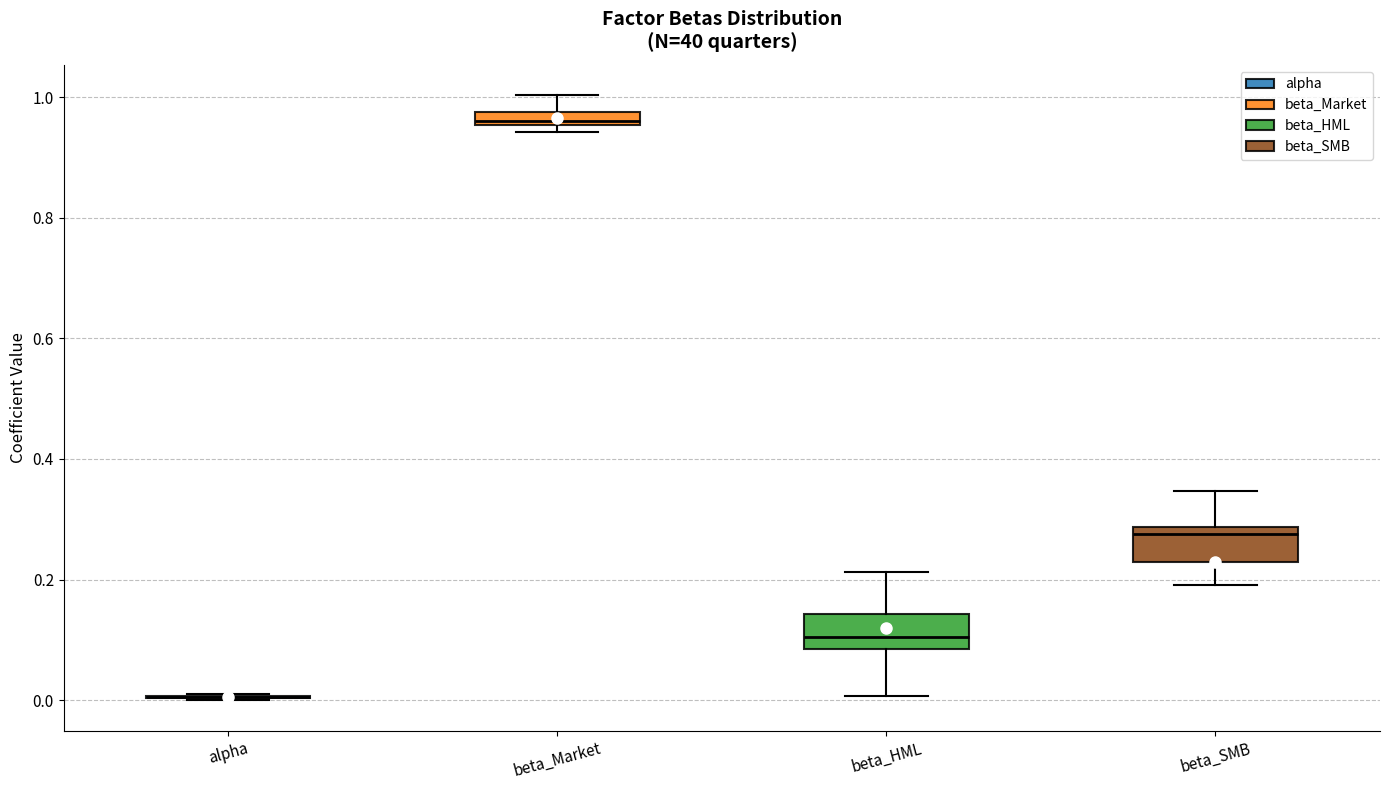

Where does the upper whisker of the box for beta_SMB end on the y-axis? The values are not printed on the chart, so give them approximately, as read against the axis.

0.34